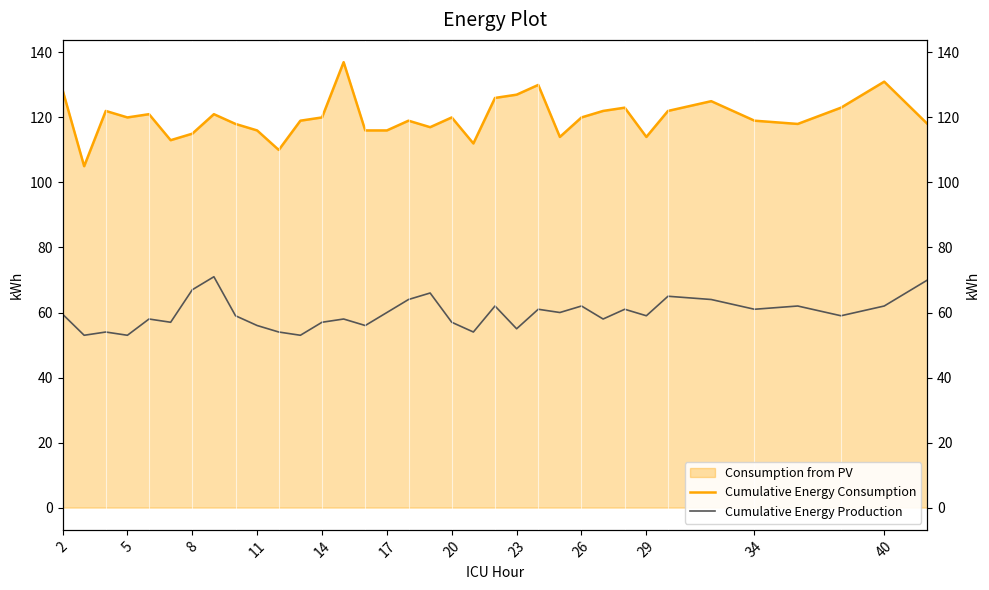

What is the value of the Cumulative Energy Consumption point at the 11th from the left?

110.0